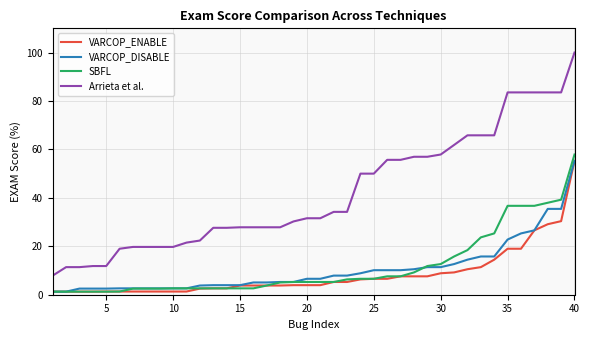

How many values in the VARCOP_ENABLE series exceed 3?

26